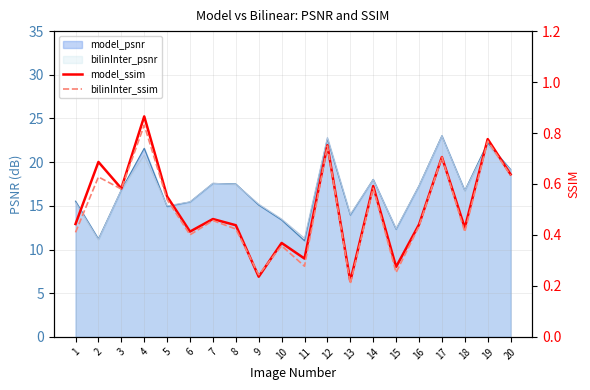

Where do model_ssim and bilinInter_ssim first cross each other?

8 and 9